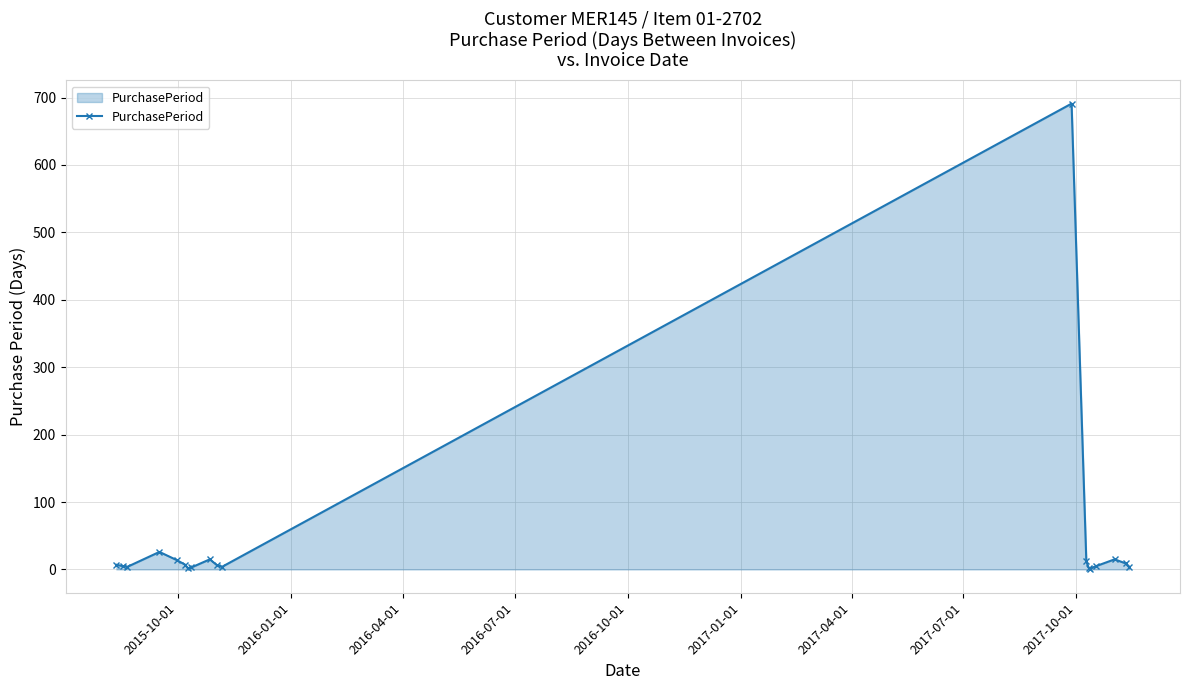

True or false: there are more than 1 points higher than both neighbors.

True